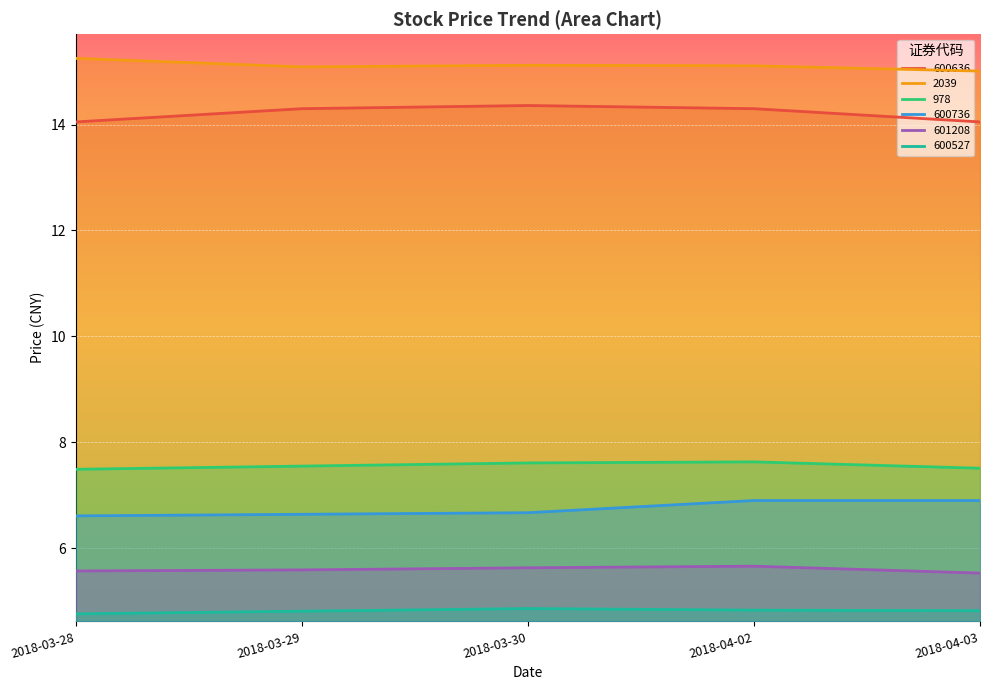

At which category is the sum across all series the highest?

2018-04-02